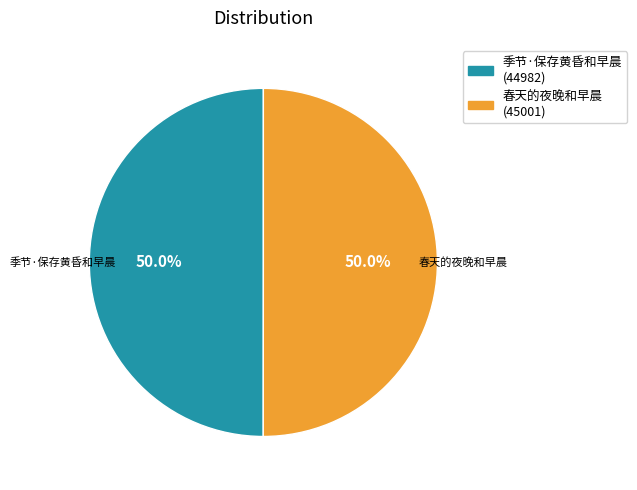

What is the ratio of the value at 春天的夜晚和早晨 to the value at 季节·保存黄昏和早晨?

1.0